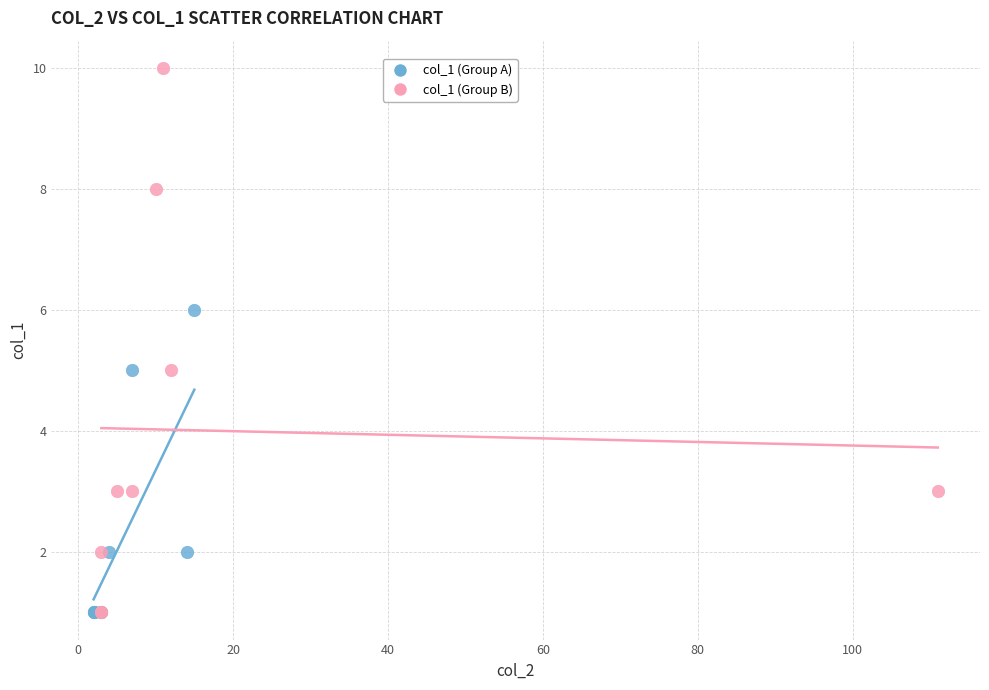

Which series has the largest Y range (max minus min)?

col_1 (Group B)